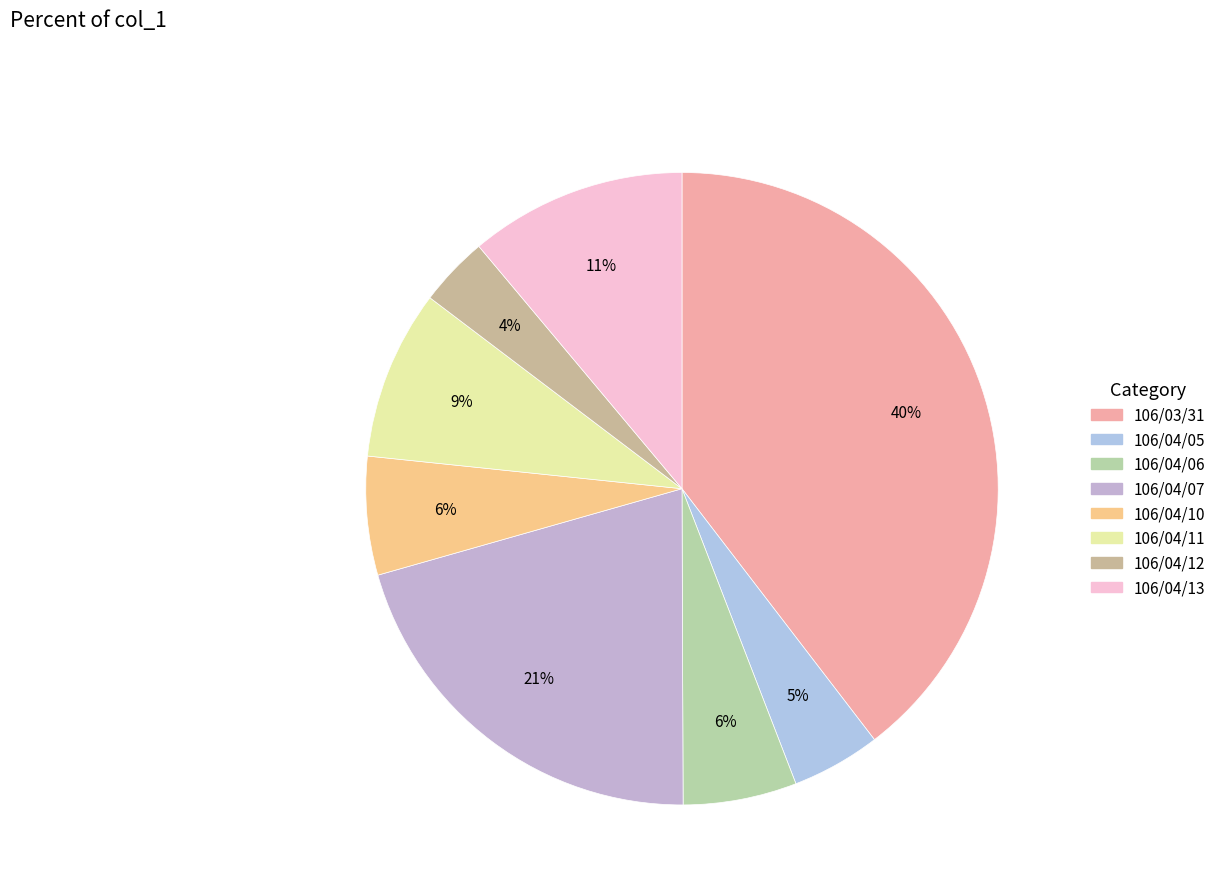

How many segments does this pie chart have?

8